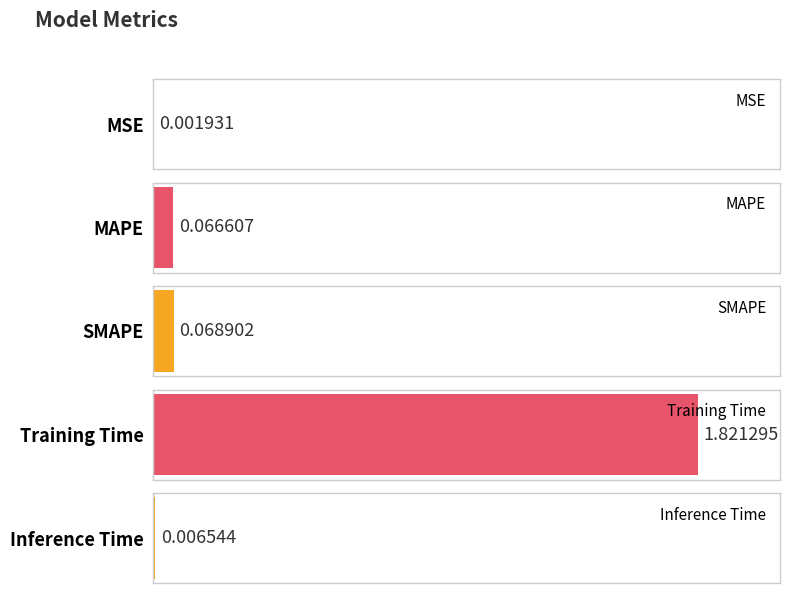

How many distinct data groups are displayed?

1